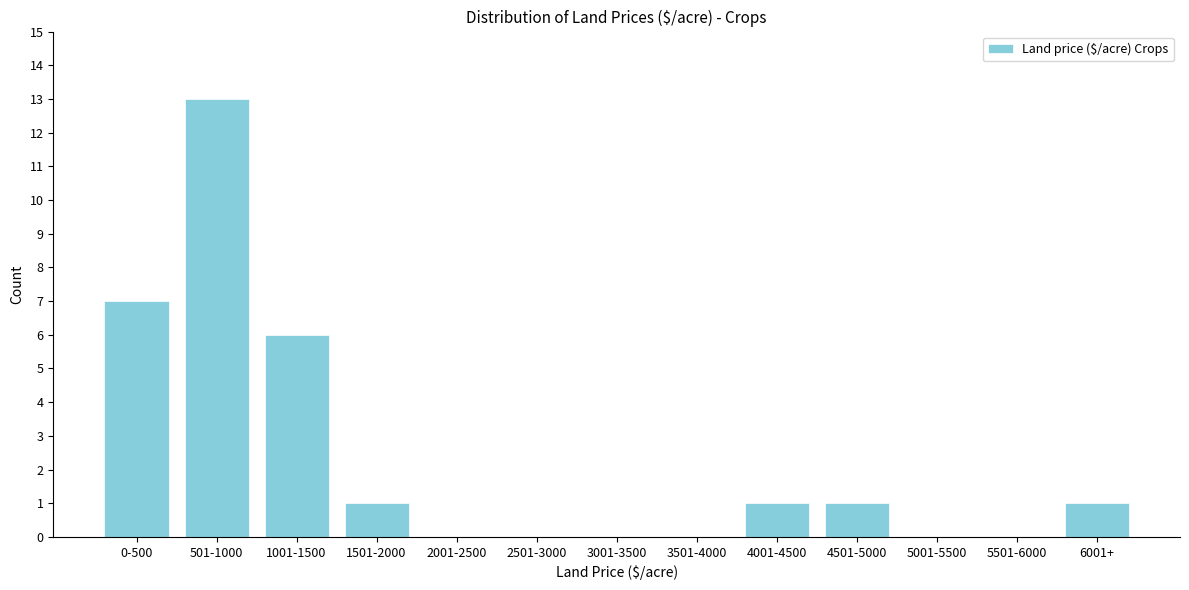

Reading left to right, transcribe all the data shown in this chart.

0-500=7	501-1000=13	1001-1500=6	1501-2000=1	2001-2500=0	2501-3000=0	3001-3500=0	3501-4000=0	4001-4500=1	4501-5000=1	5001-5500=0	5501-6000=0	6001+=1